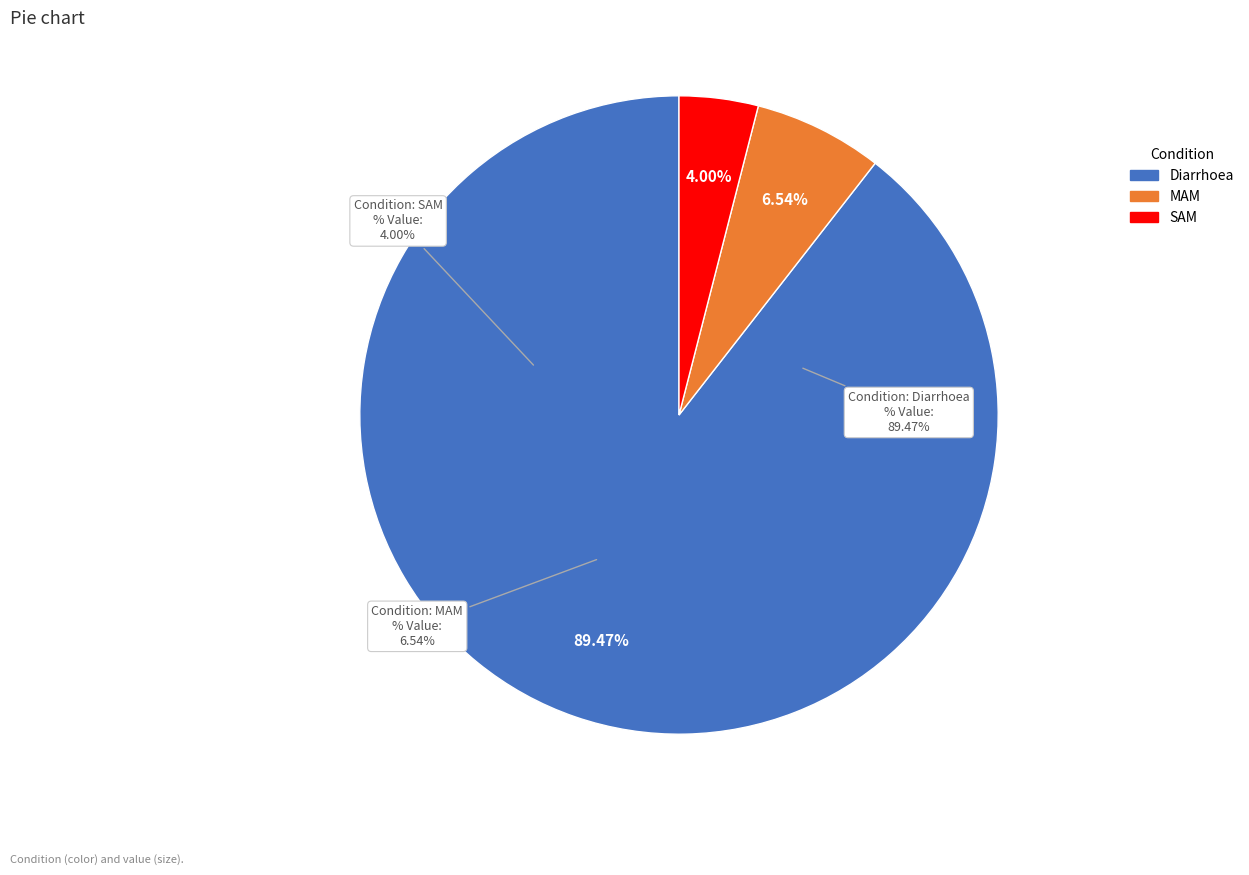

Is the sum of Diarrhoea and MAM greater than half?

Yes